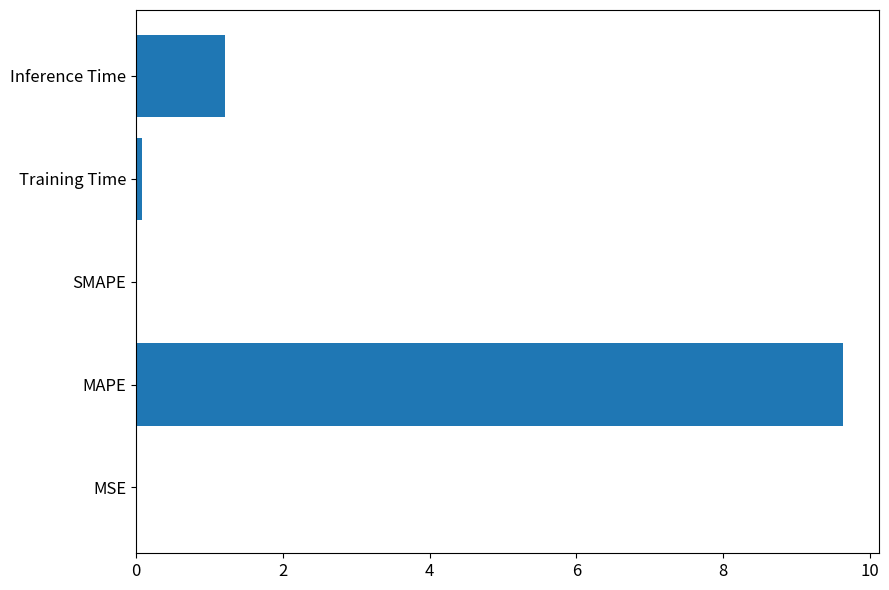

What is the greatest value displayed?

9.6